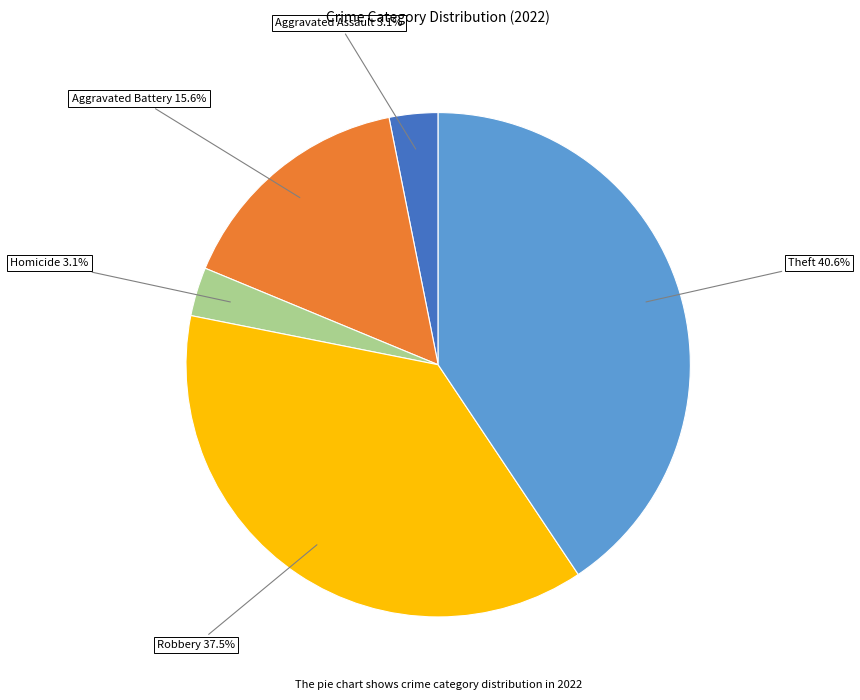

Count the number of slices in the pie.

5